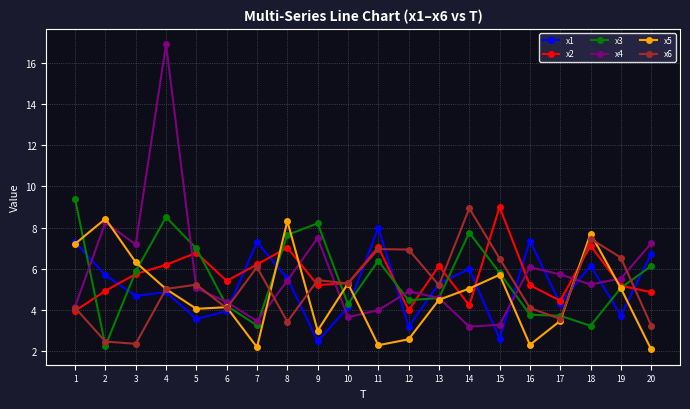

Count the number of categories in the chart.

20